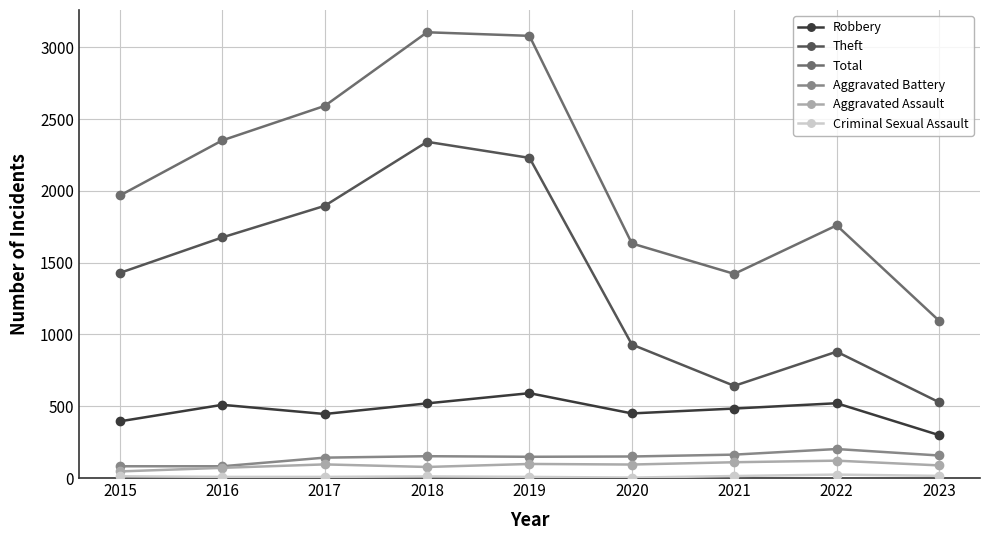

How many lines are shown in the chart?

6